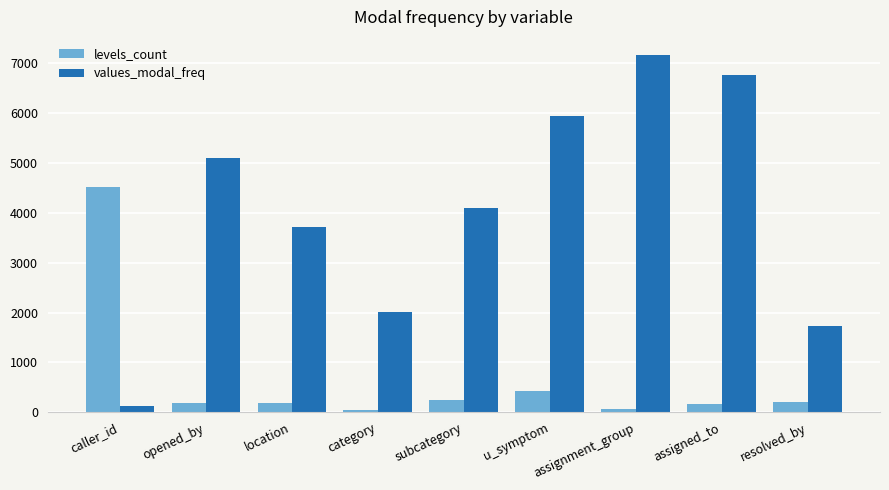

What is the sum of all levels_count values?

6061